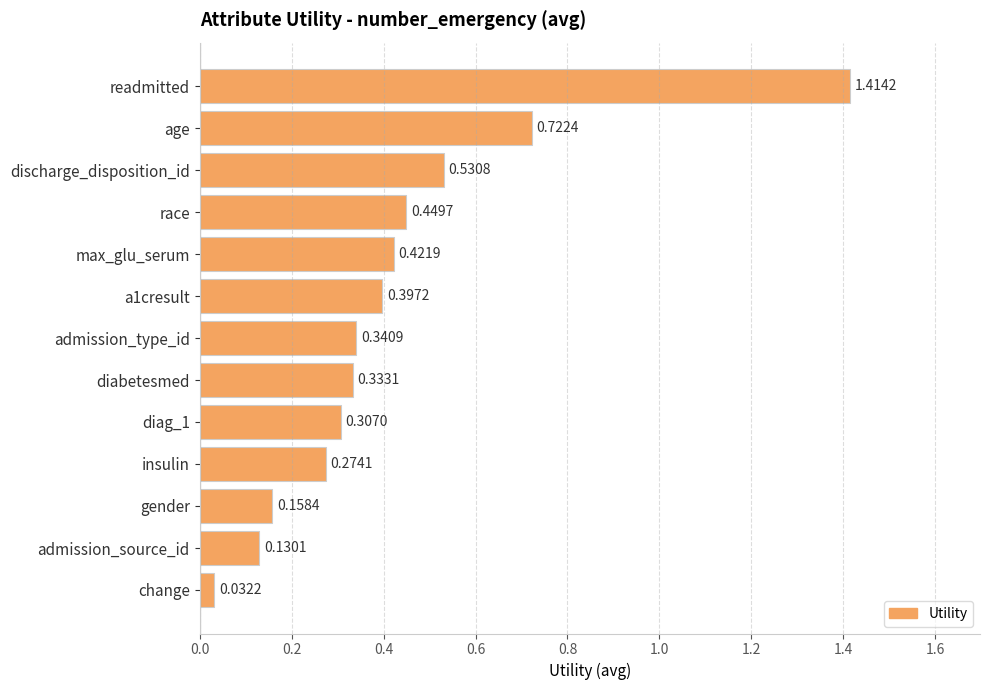

What is the sum of all values?

5.5